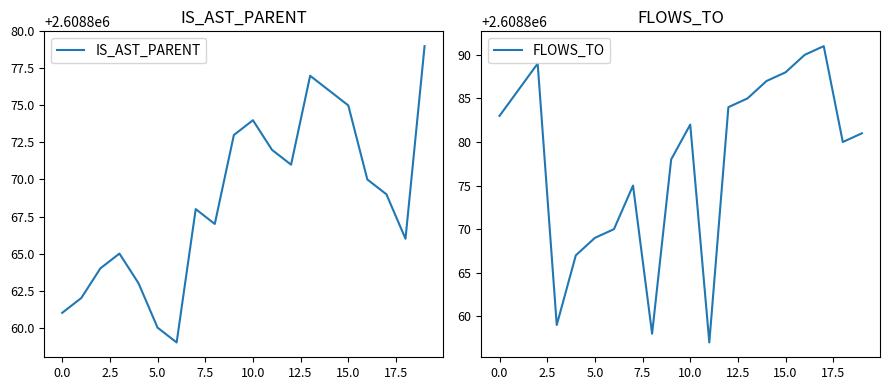

What is the maximum value for IS_AST_PARENT?

2608879